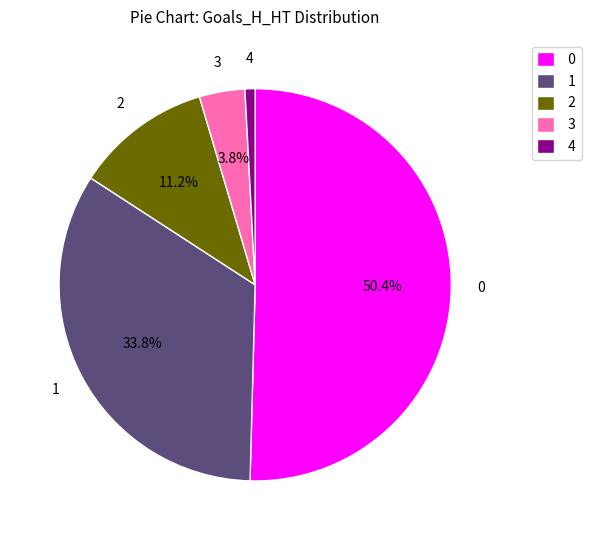

To the nearest percent, what portion does 3 represent?

4%